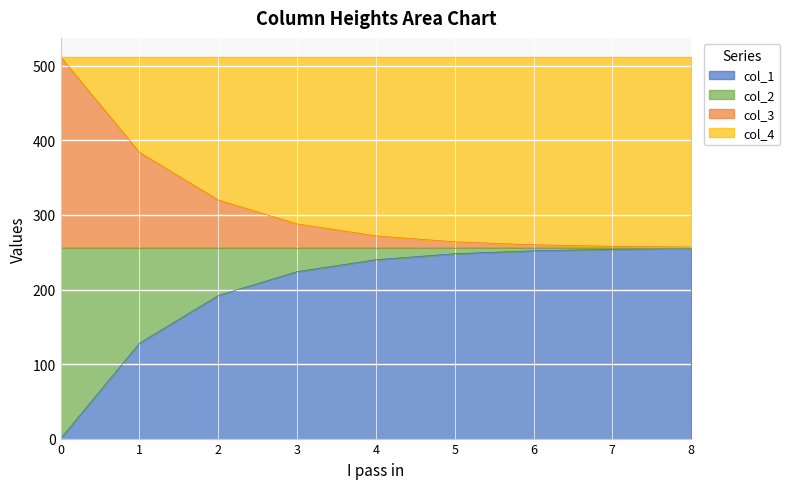

True or false: col_2 has a value of 257 at 8.

True